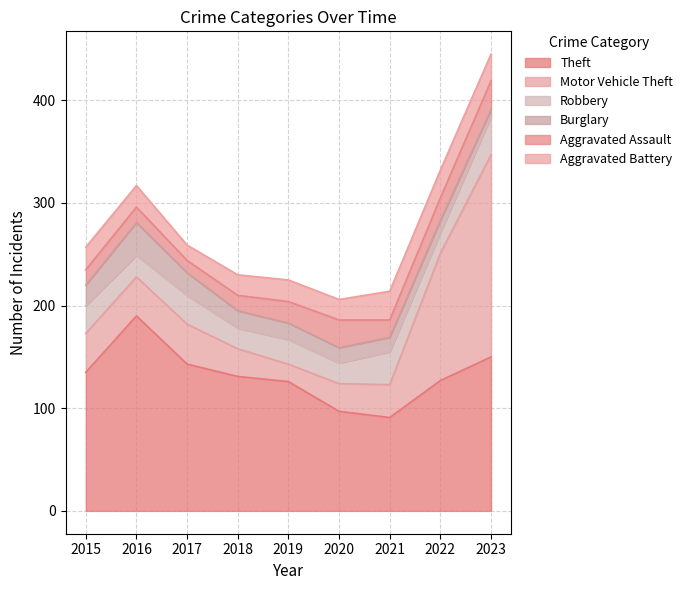

At which category does Theft reach its first local peak?

2016